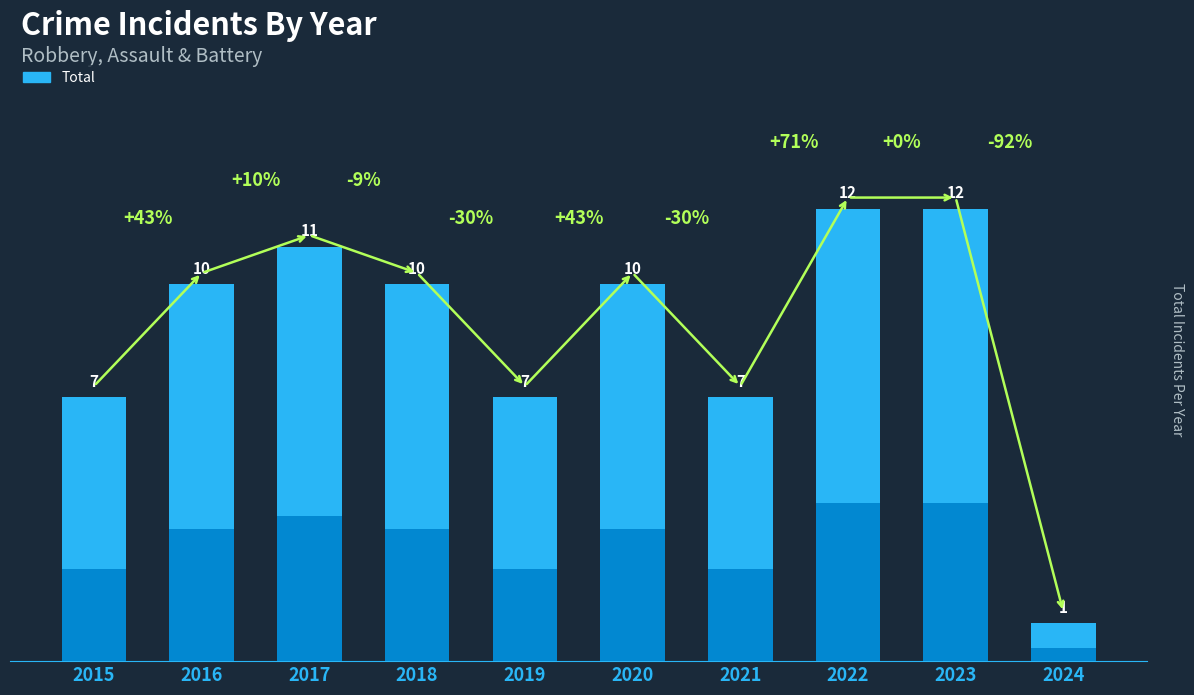

What is the value of the 1st bar from the left?

7